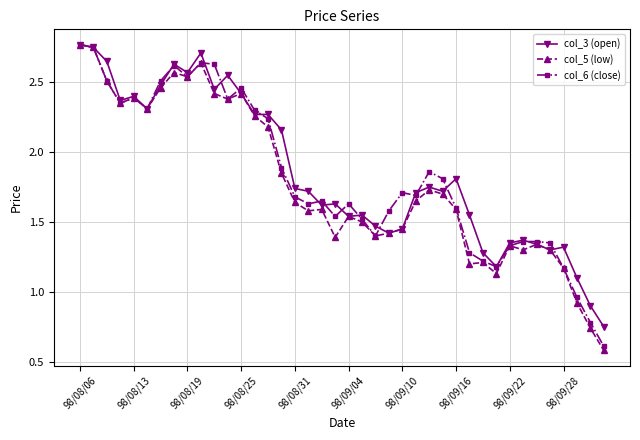

Count the number of data series in this chart.

3